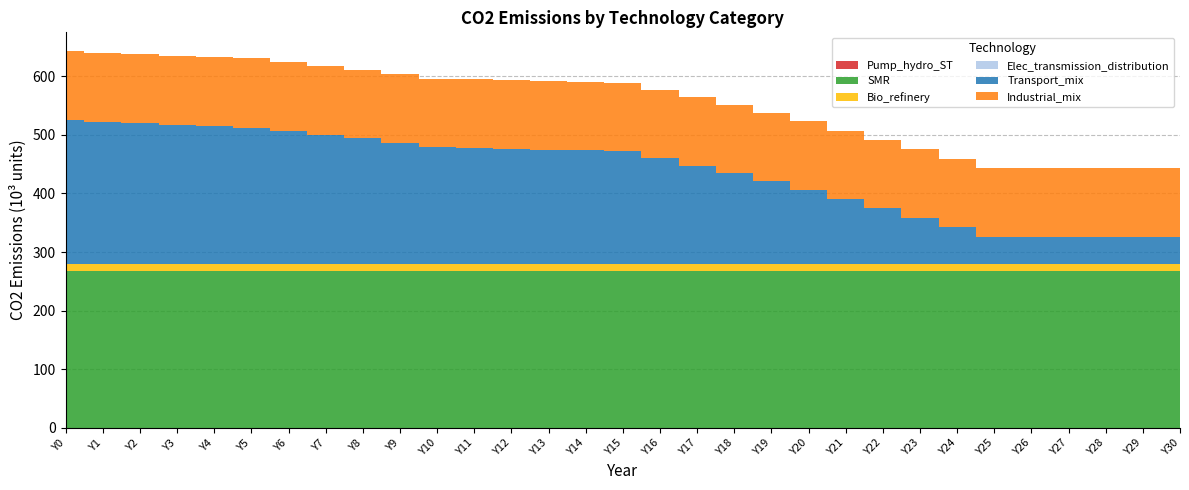

How many data points does each series have?

31